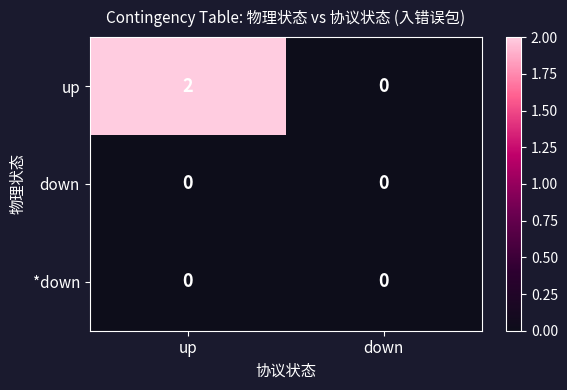

What is the total value across all series at up?

2